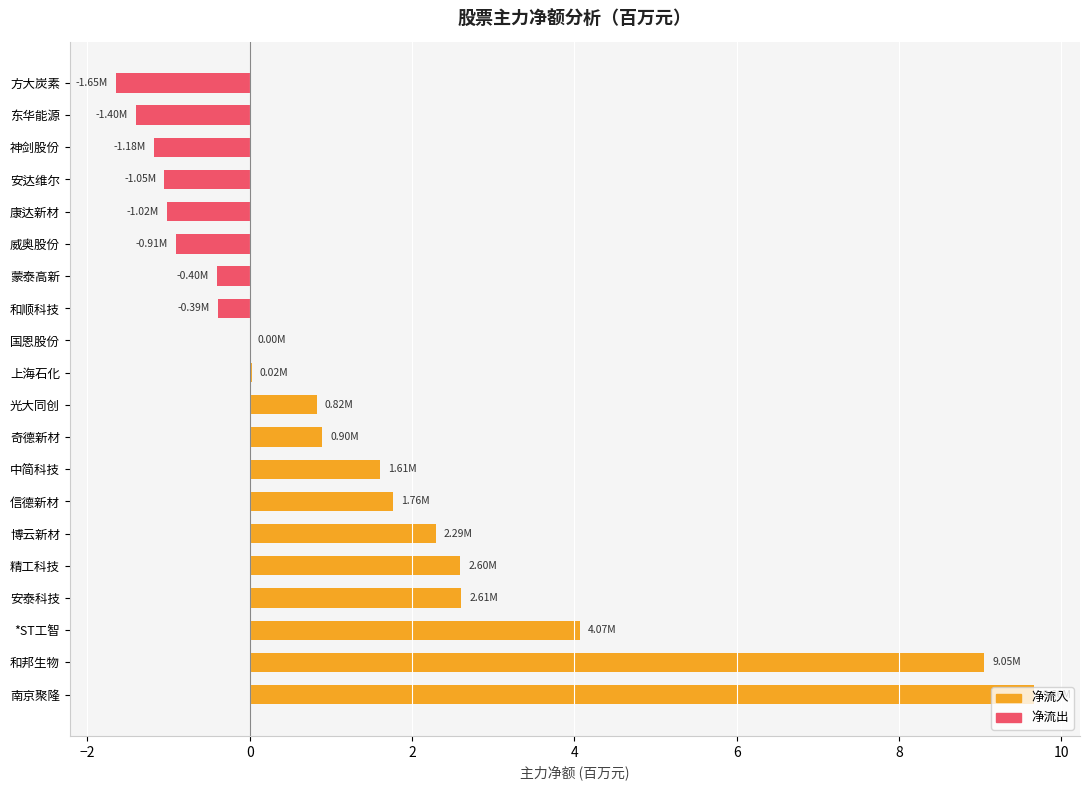

Which has a higher value, 光大同创 or 信德新材?

信德新材